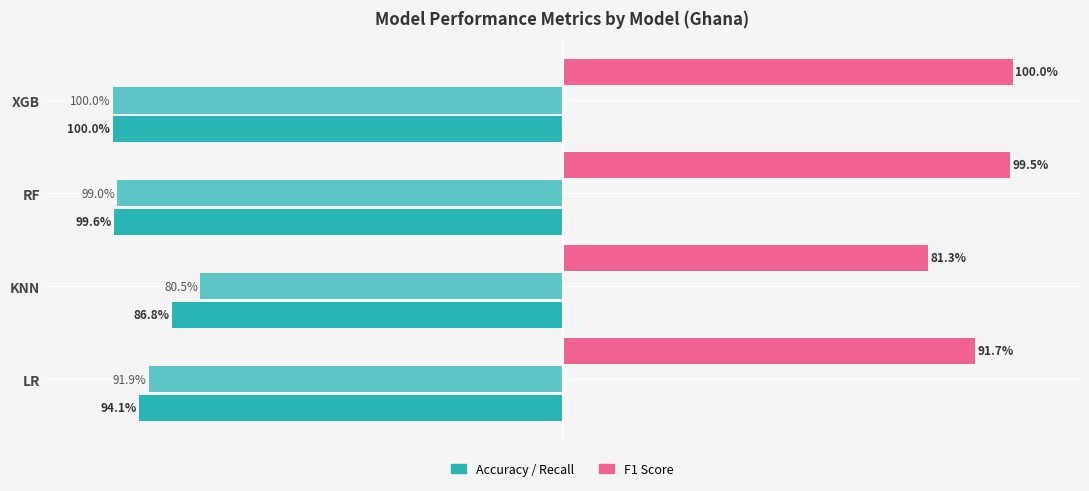

What is the maximum value shown in the chart?

1.0